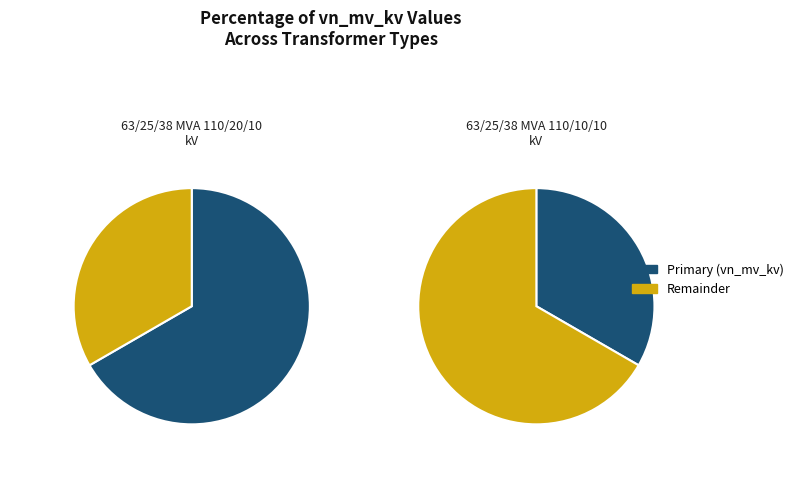

Between 63/25/38 MVA 110/20/10 kV and 63/25/38 MVA 110/10/10 kV, which is larger?

63/25/38 MVA 110/20/10 kV